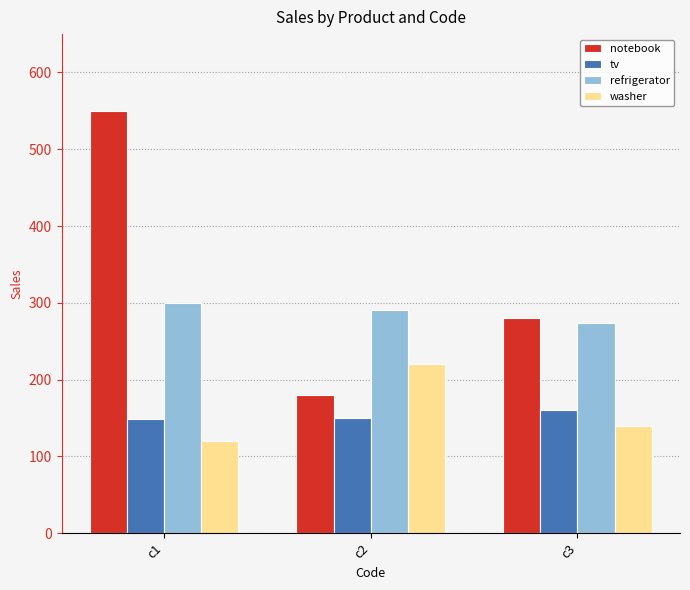

How many distinct data groups are displayed?

4